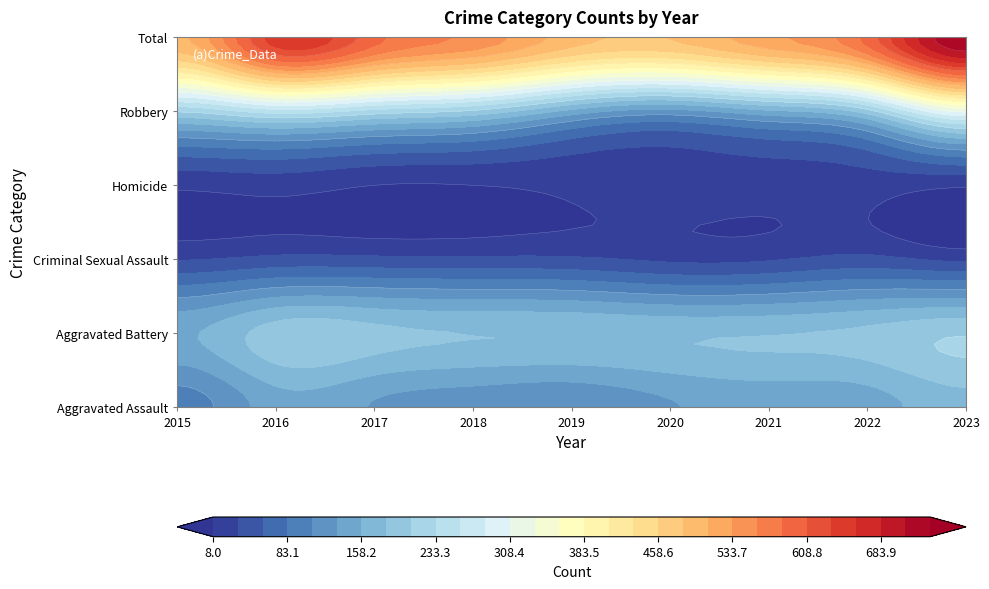

What is the difference between the second highest and minimum values in the Total series?

162